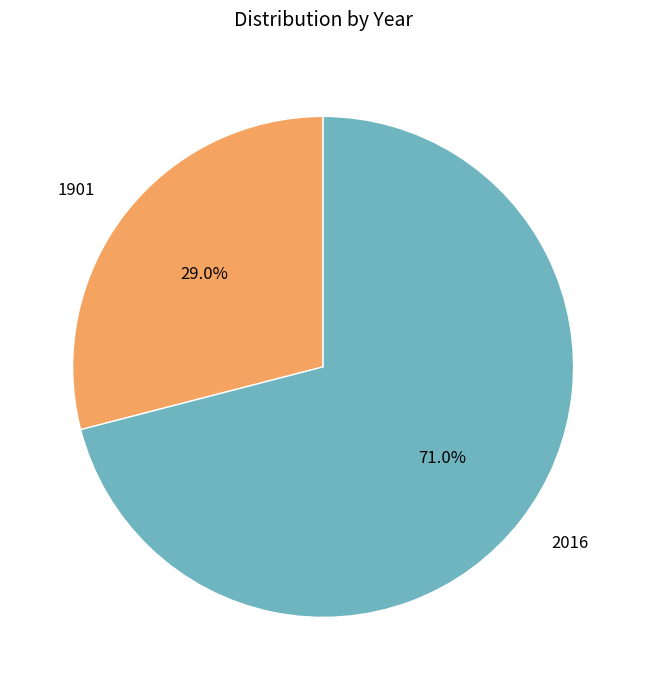

Rank the categories by value from highest to lowest.

2016, 1901